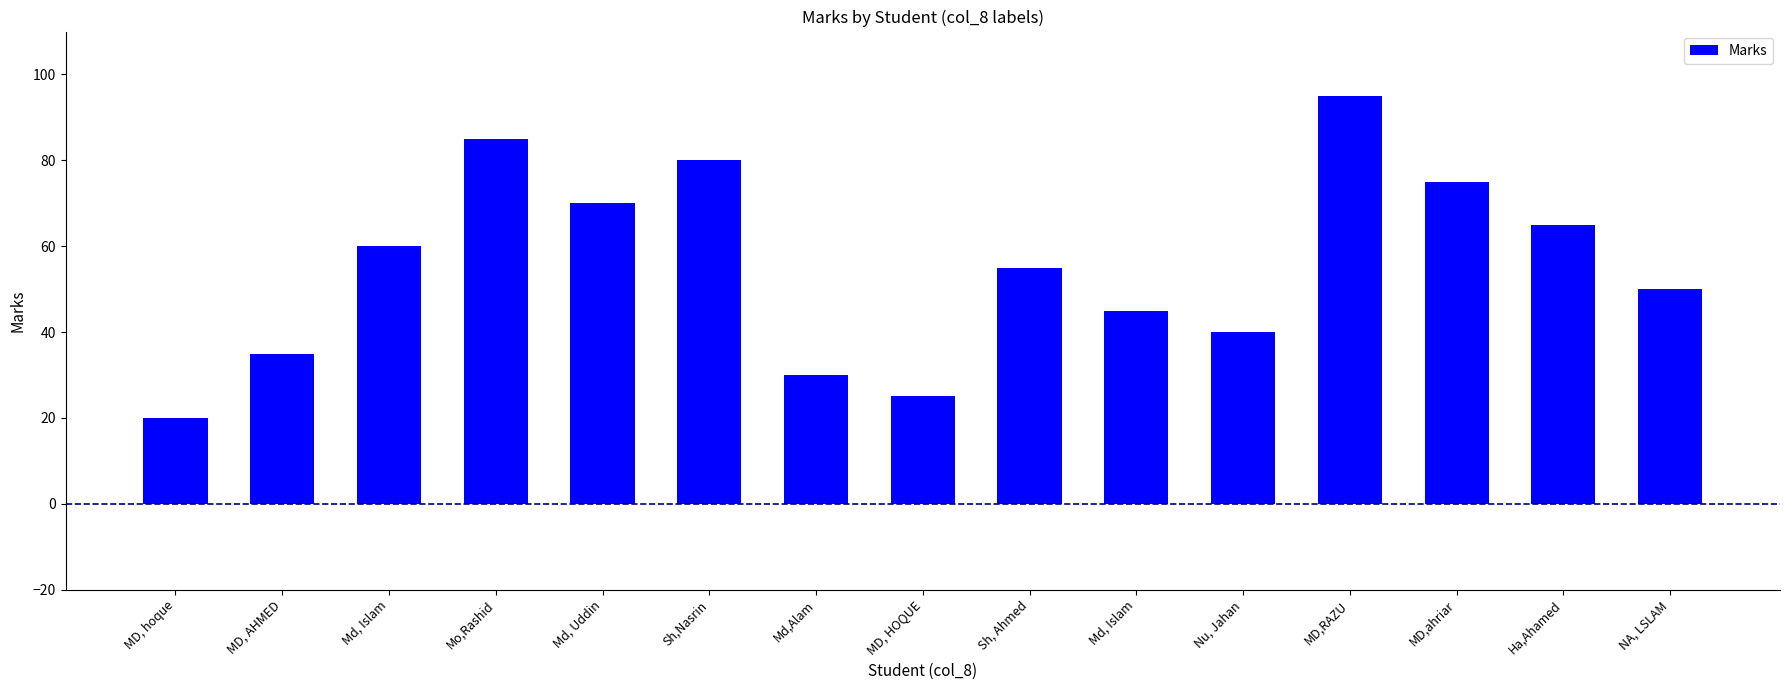

Reading right to left, extract all data points from this chart.

NA, LSLAM=50	Ha,Ahamed=65	MD,ahriar=75	MD,RAZU=95	Nu, Jahan=40	Md, Islam=45	Sh, Ahmed=55	MD, HOQUE=25	Md,Alam=30	Sh,Nasrin=80	Md, Uddin=70	Mo,Rashid=85	Md, Islam=60	MD, AHMED=35	MD, hoque=20